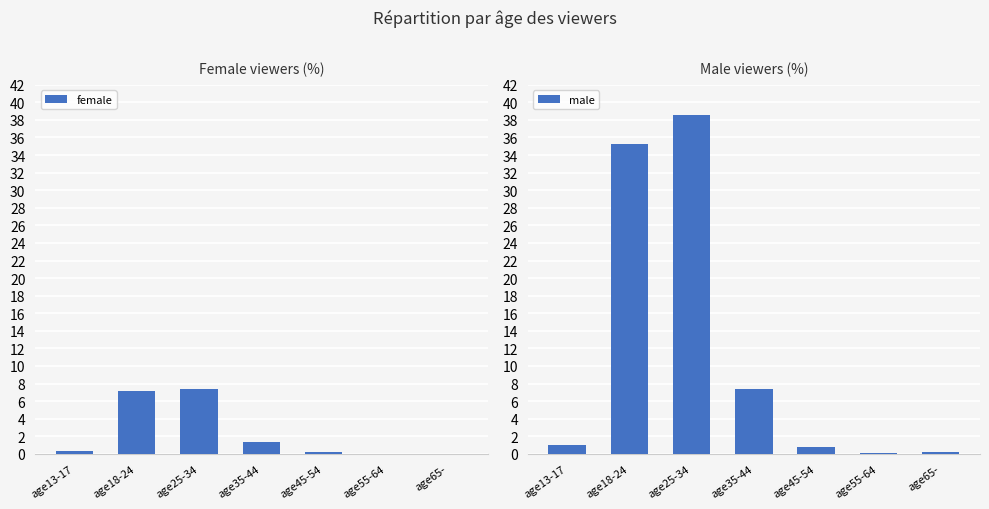

What is the total value across all series at age18-24?

42.5